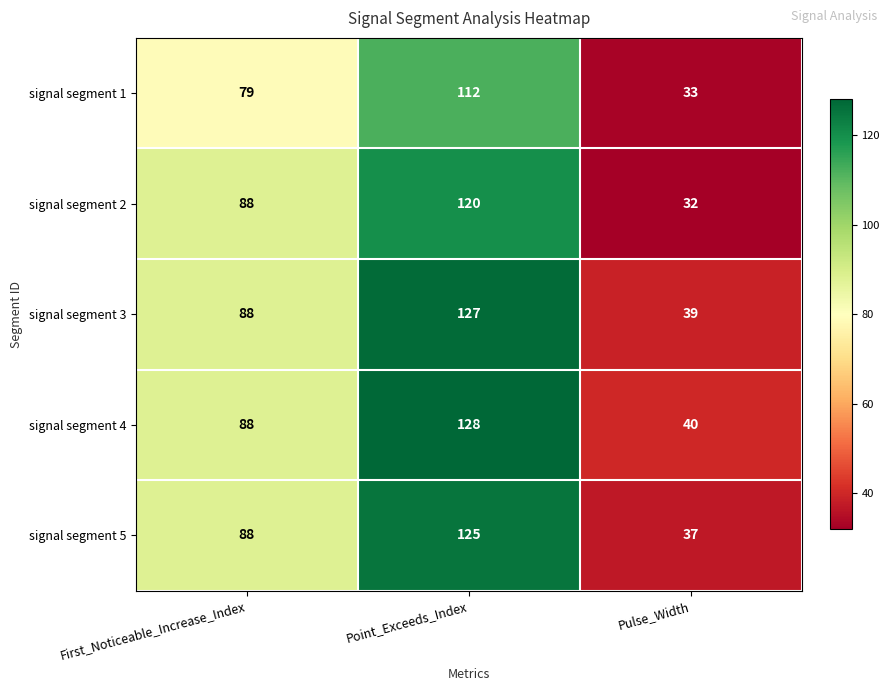

What is the maximum value shown in the chart?

128